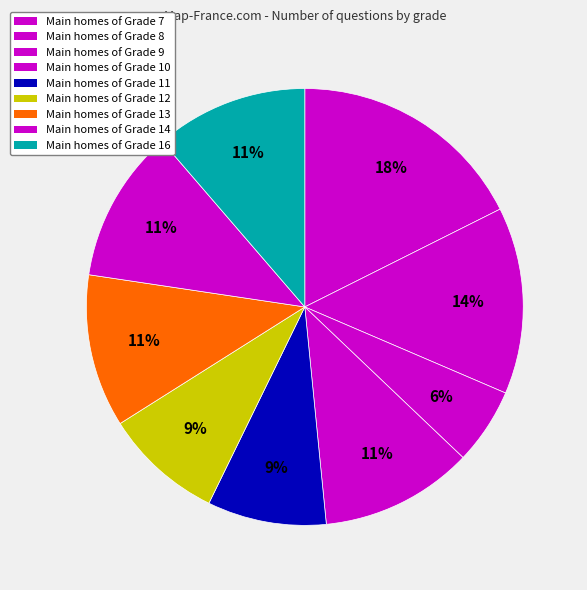

How many segments does this pie chart have?

9